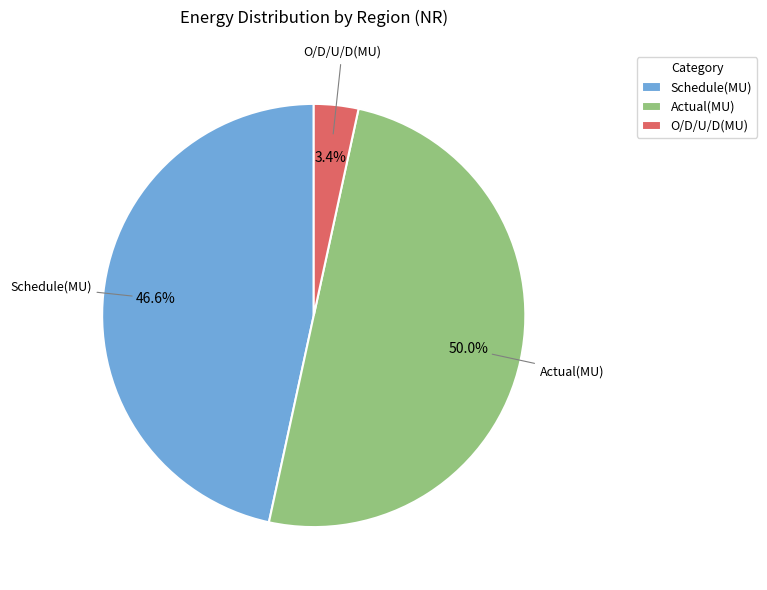

Is the sum of Actual(MU) and Schedule(MU) greater than half?

Yes